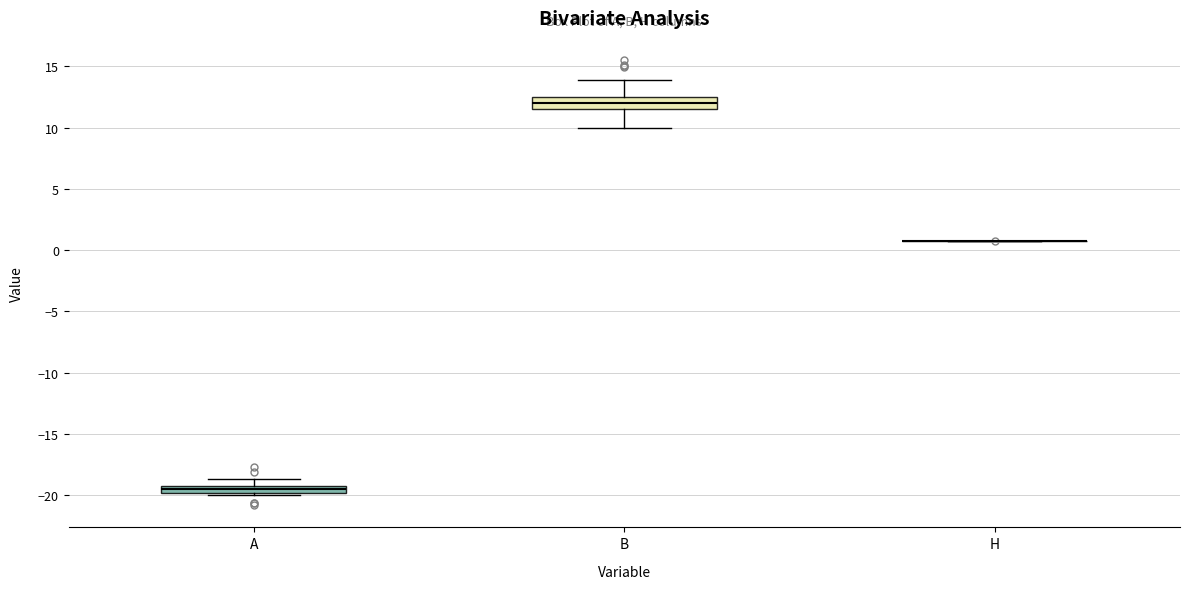

Where is the lower edge of the box for B on the y-axis? The values are not printed on the chart, so give them approximately, as read against the axis.

11.5